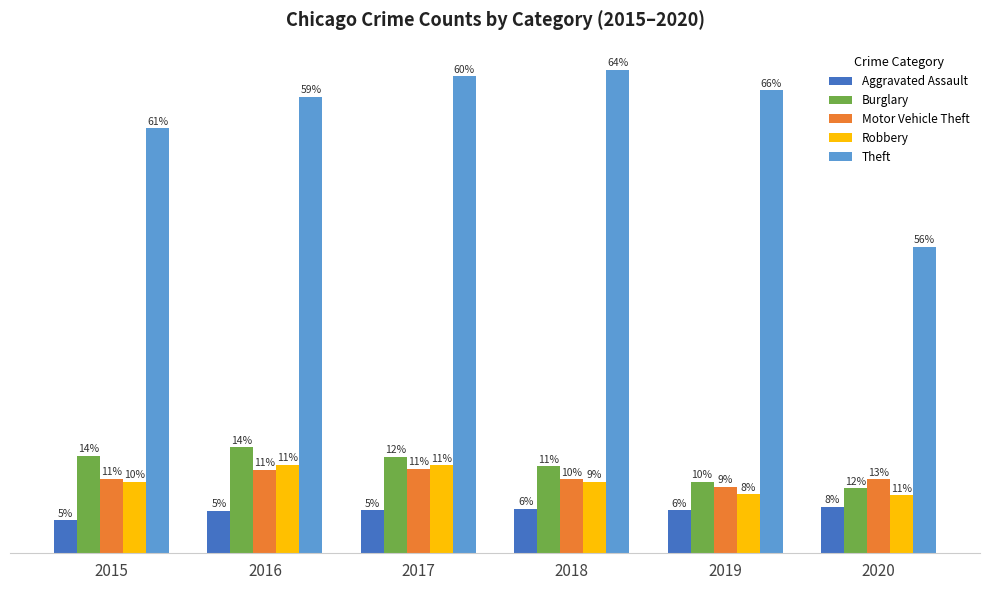

Which series has the largest total across all categories?

Theft